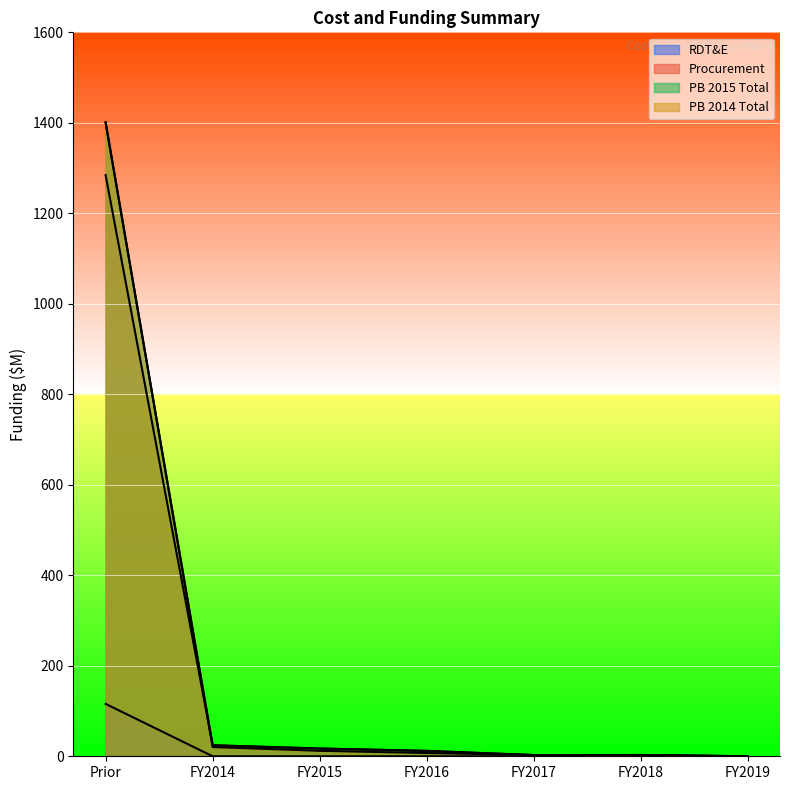

What is the spread (max minus min) of values at FY2014?

24.3